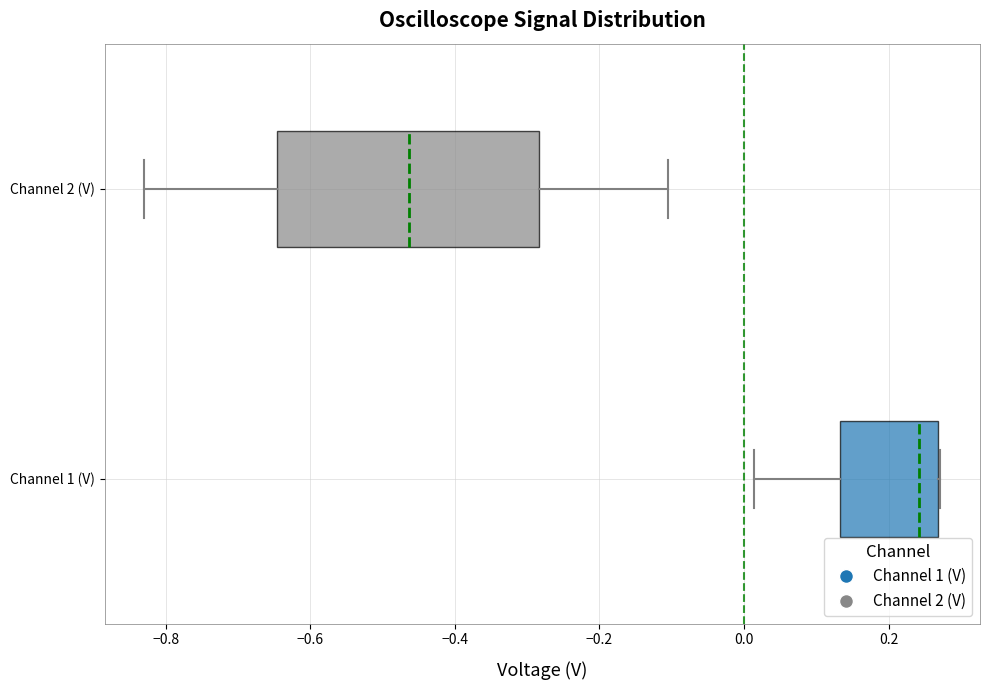

Reading bottom to top, transcribe this box plot: for each box, give where its median line is, the range the box spans, and where its two whiskers end, as read against the x-axis. The values are not printed on the chart, so give them approximately, as read against the axis.

Channel 1 (V): median 0.24, box 0.14 to 0.26, whiskers 0.02 to 0.28
Channel 2 (V): median -0.46, box -0.64 to -0.28, whiskers -0.82 to -0.10